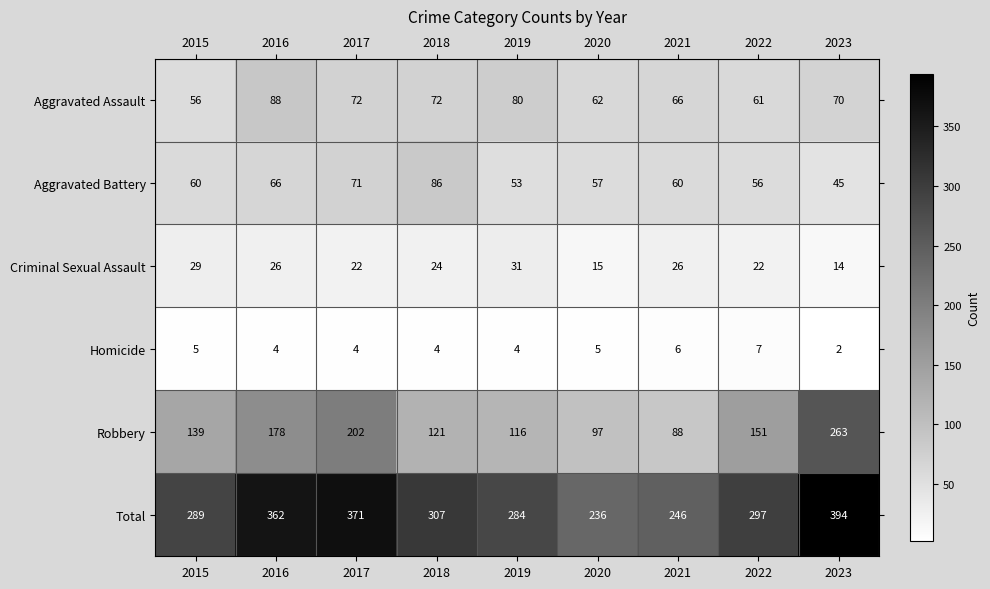

Which label corresponds to the smallest value in the chart?

2023